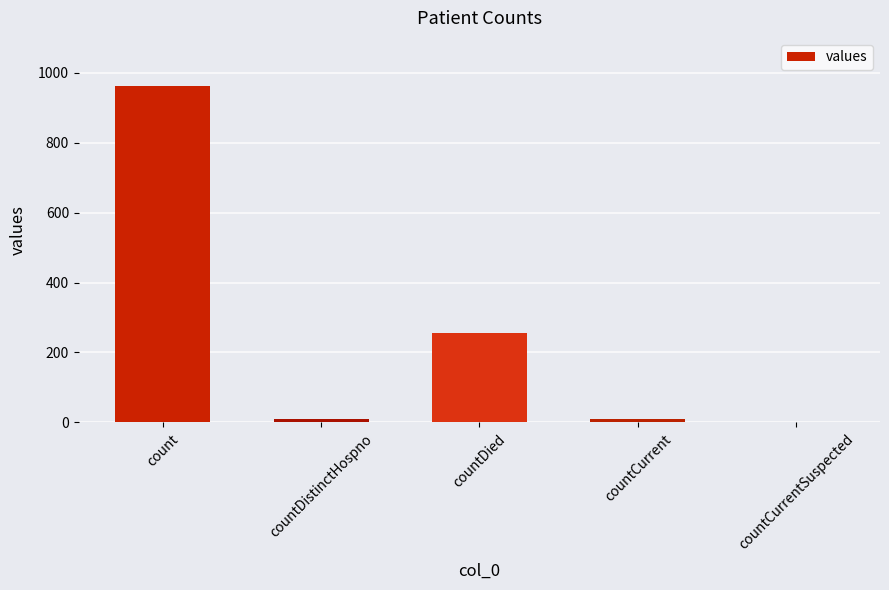

The chart shows a value of 445 at countCurrentSuspected. True or false?

False